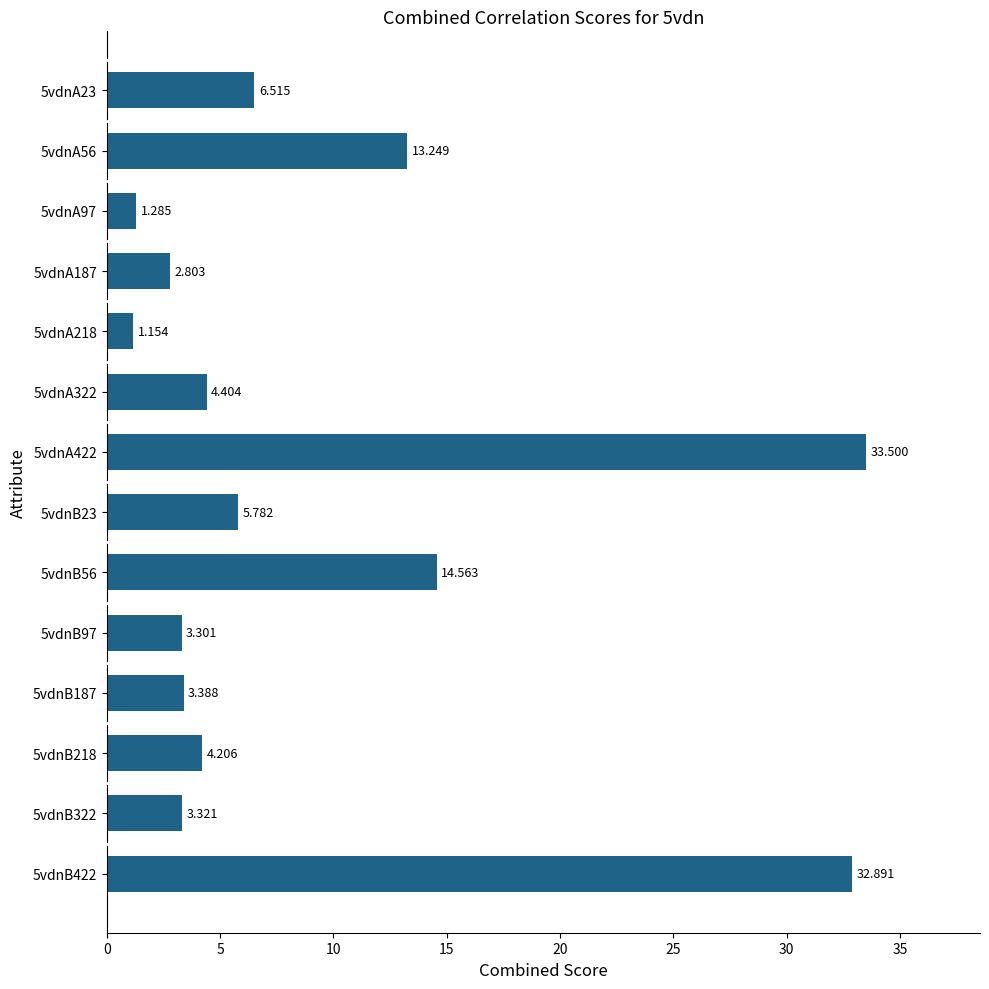

What is the sum of all values?

130.4